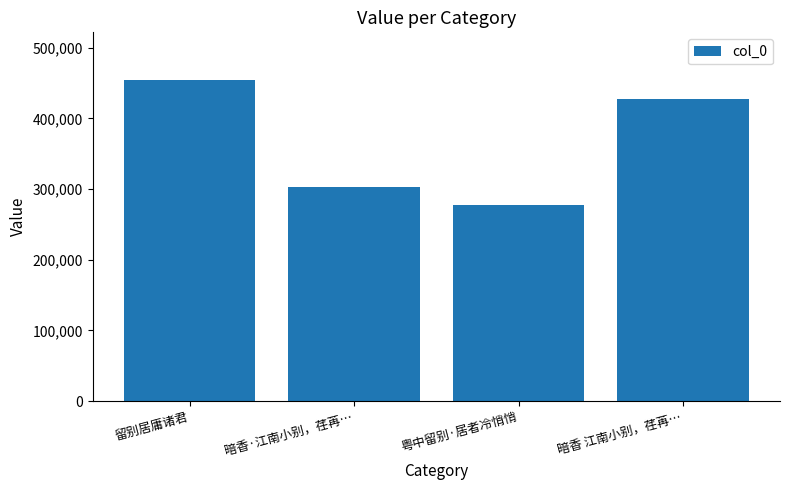

What is the maximum value shown in the chart?

453693